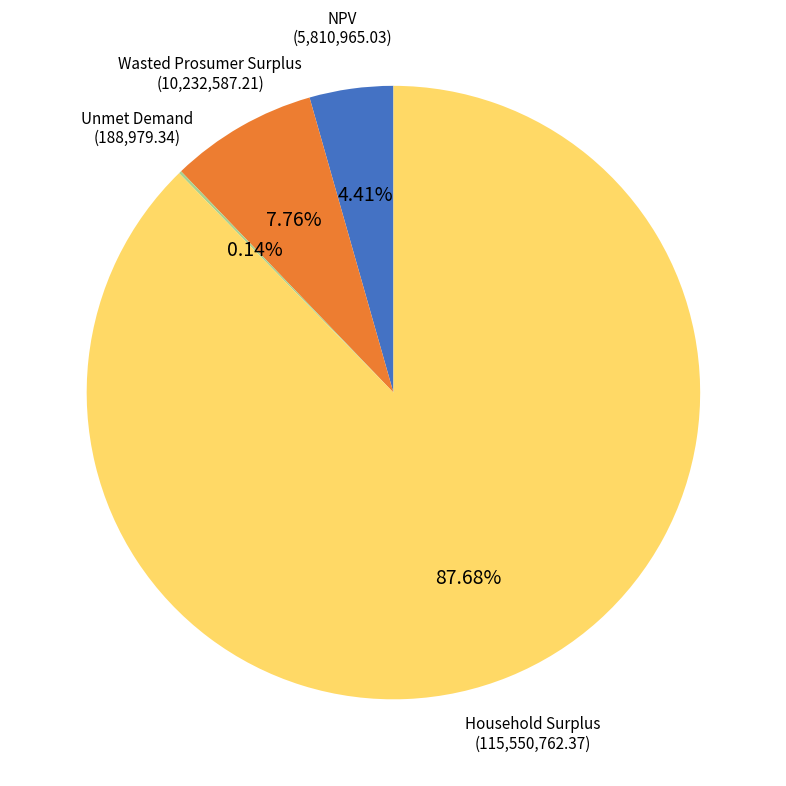

What is the majority slice?

Household Surplus